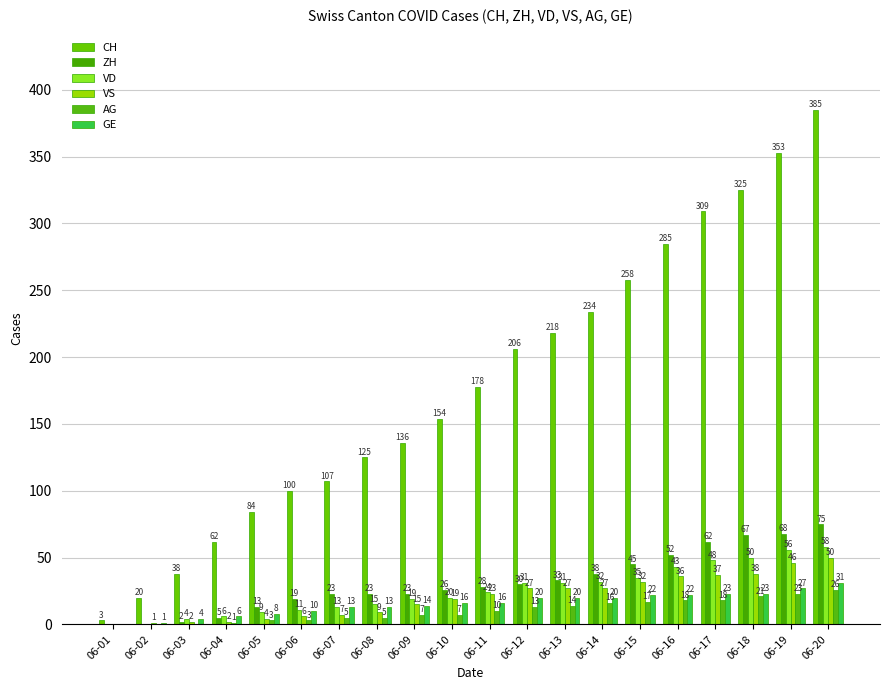

Which series has the largest range (max minus min)?

CH